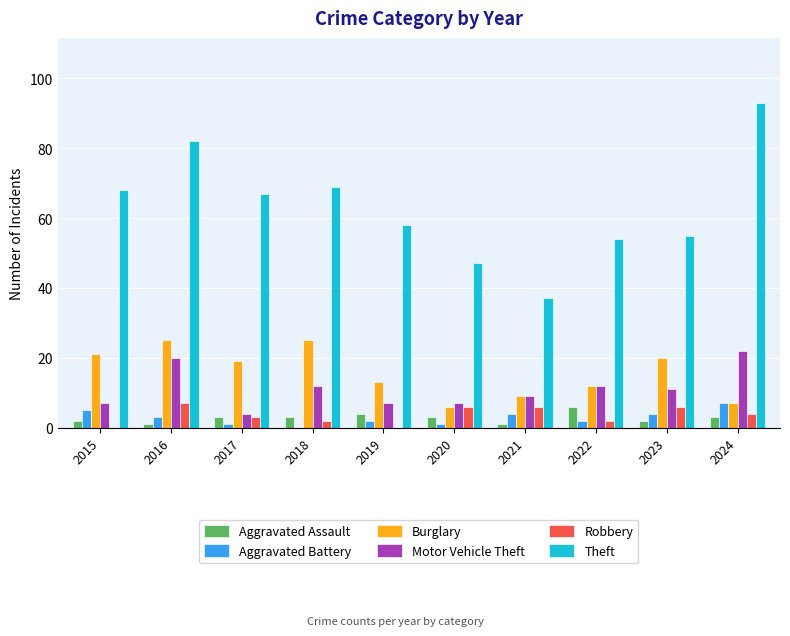

What is the greatest value displayed?

93